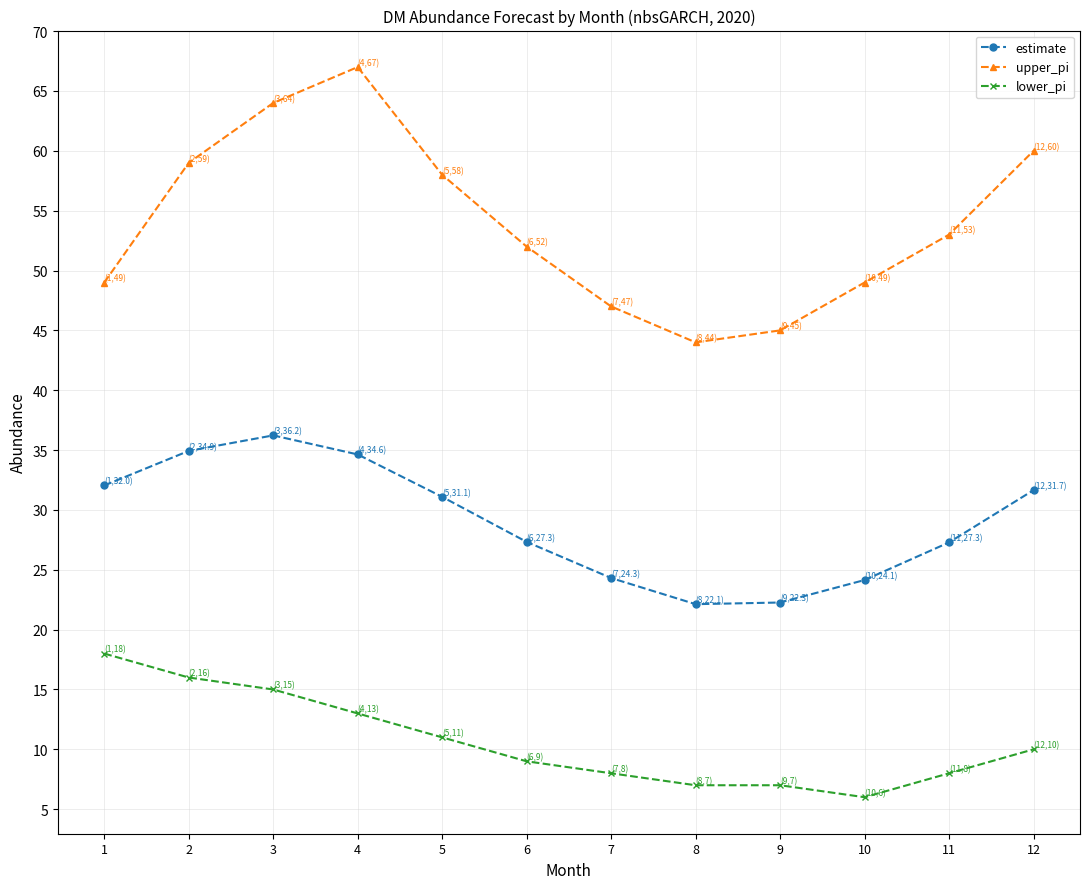

True or false: estimate and upper_pi cross at least once.

False